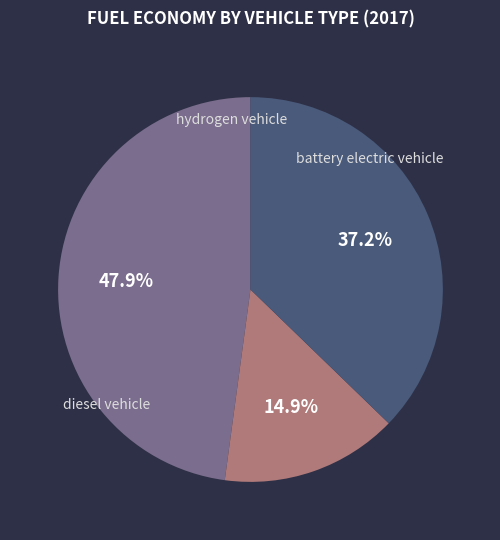

To the nearest percent, what is the average slice percentage?

33%